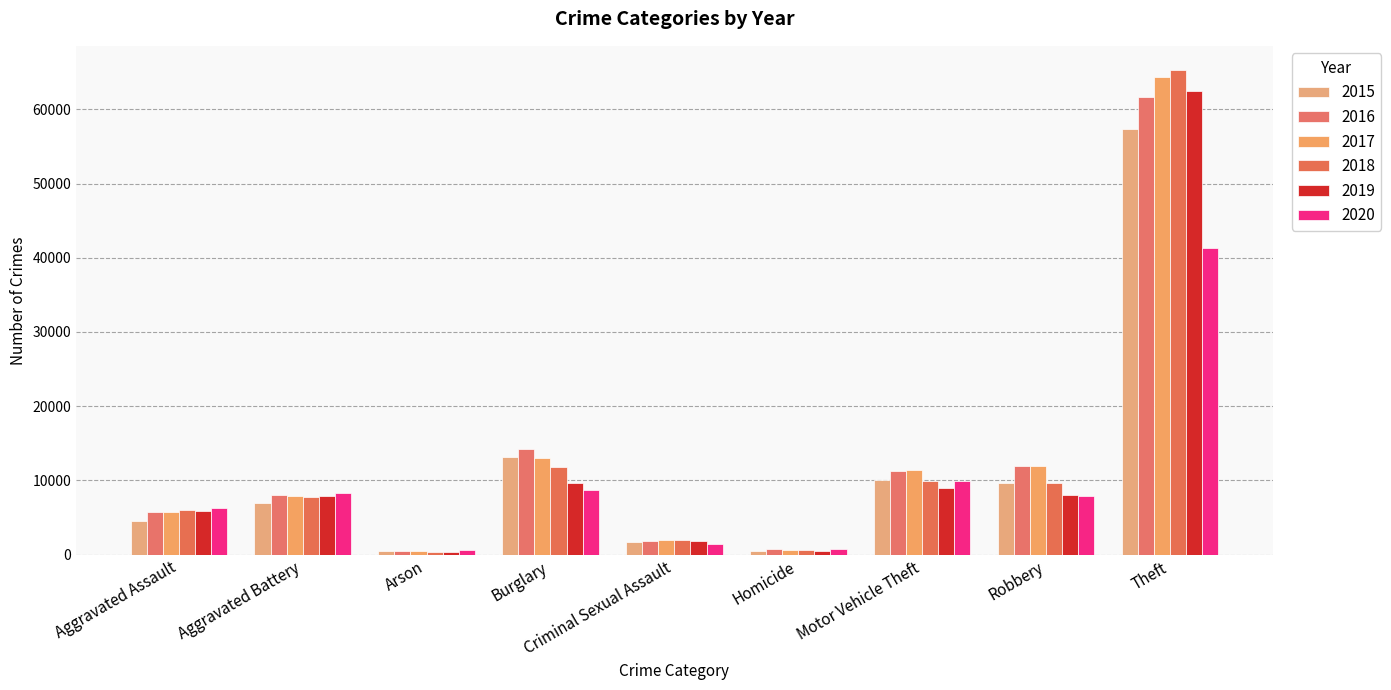

Rank the series at Arson from highest to lowest value.

2020, 2016, 2015, 2017, 2019, 2018